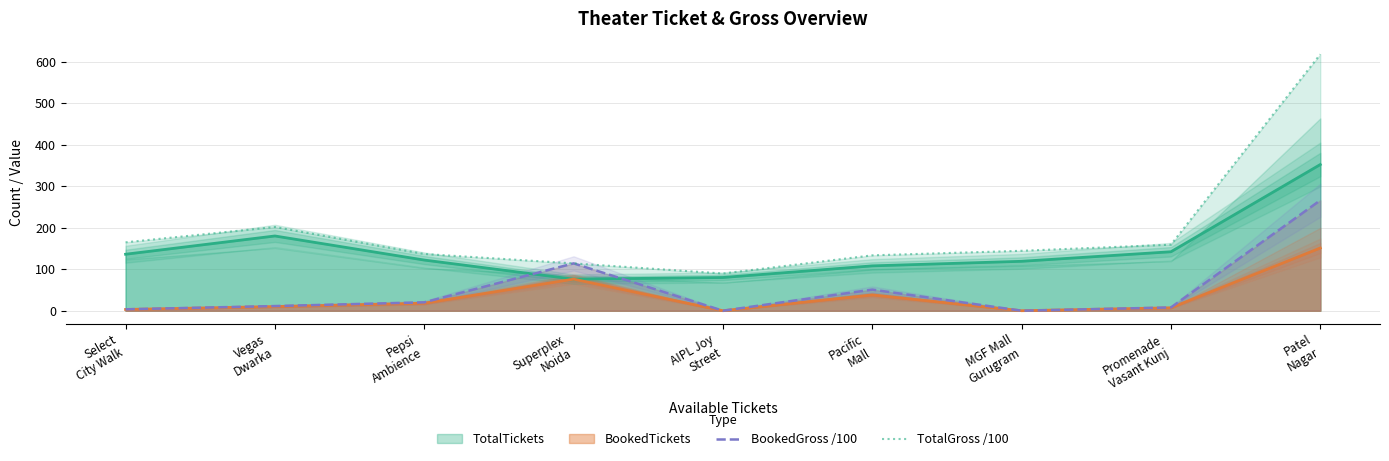

Where is BookedGross /100 nearest to the value 132?

Superplex
Noida